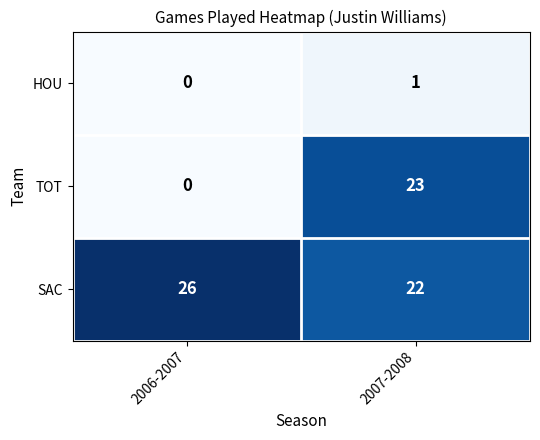

Which series has the largest total across all categories?

SAC